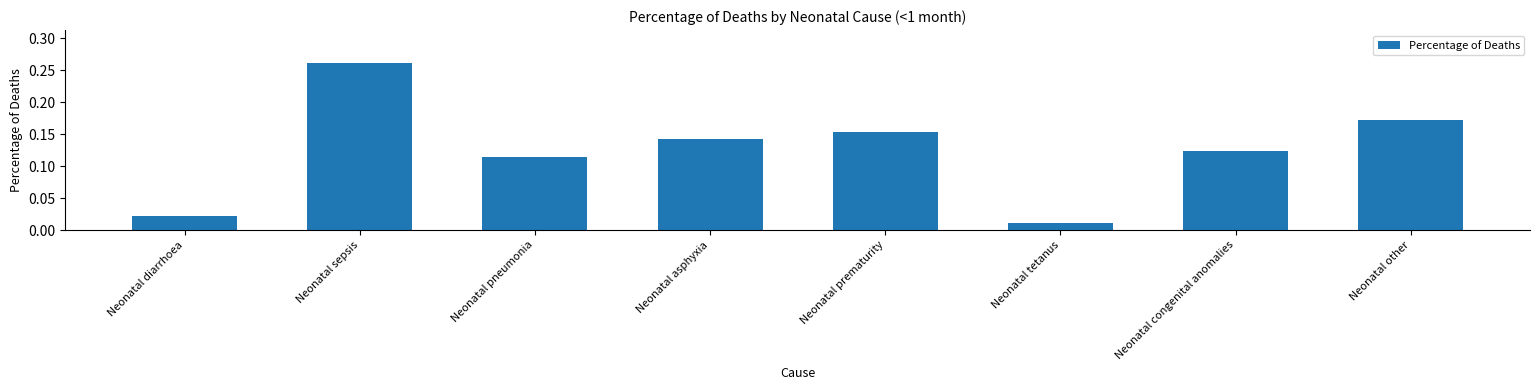

What position from the left is Neonatal pneumonia?

3